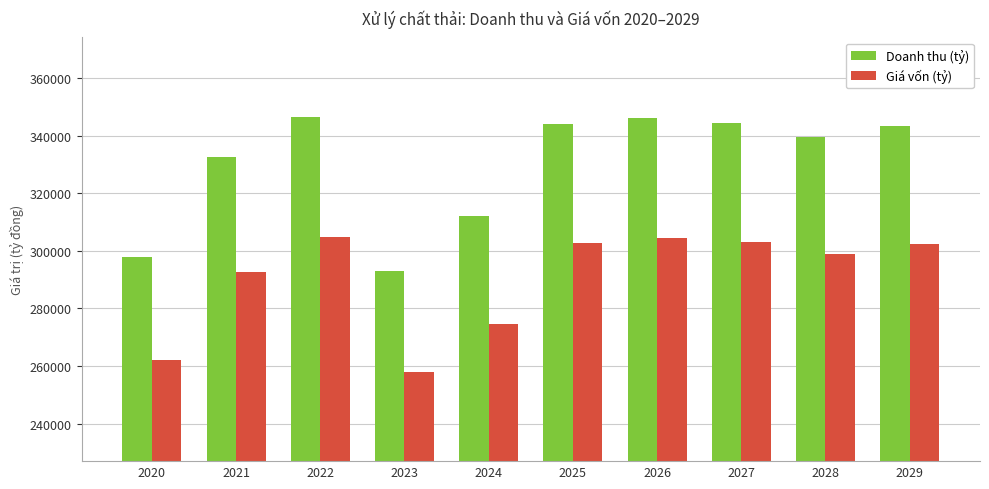

Rank the series at 2025 from lowest to highest value.

Giá vốn (tỷ), Doanh thu (tỷ)